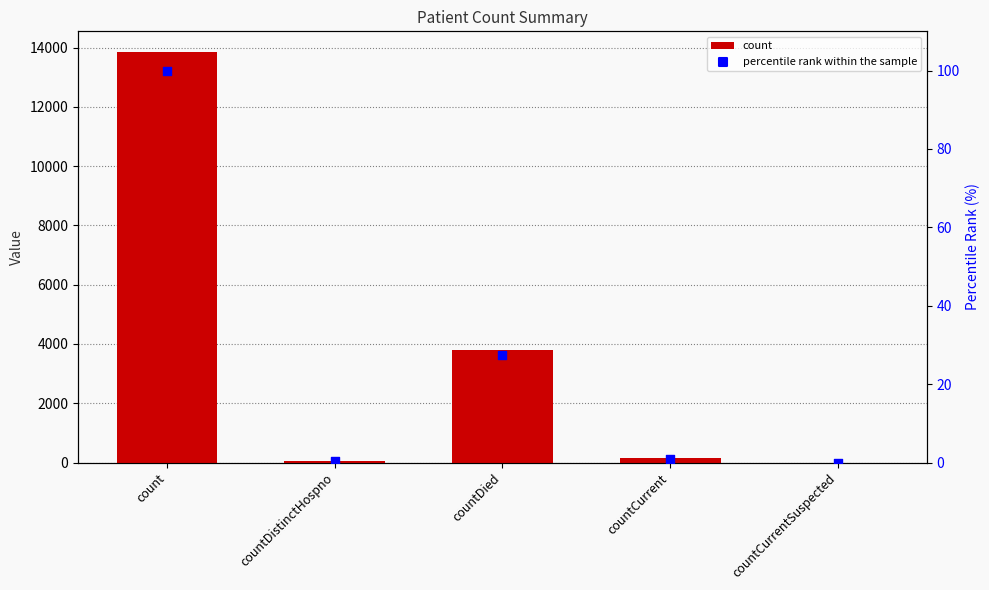

What are all the series names shown in the legend?

count, percentile rank within the sample